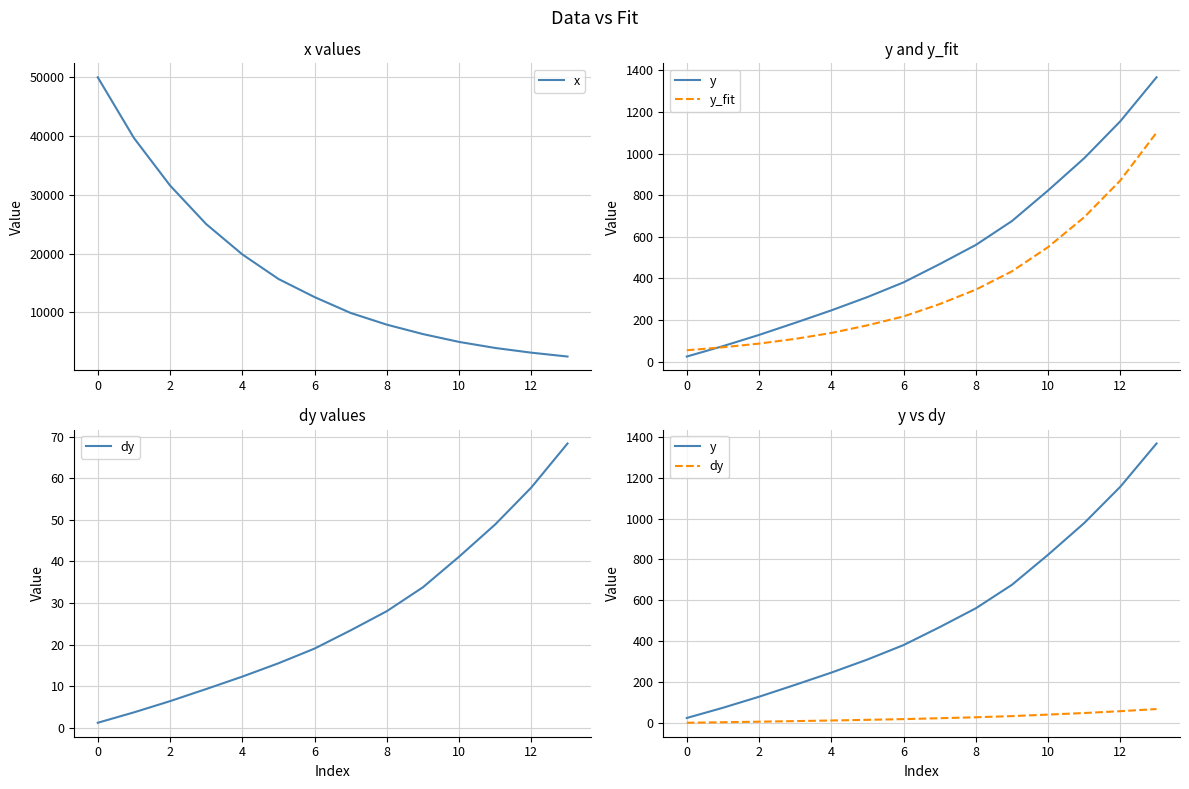

The y series shows 391.8 at 8. True or false?

False